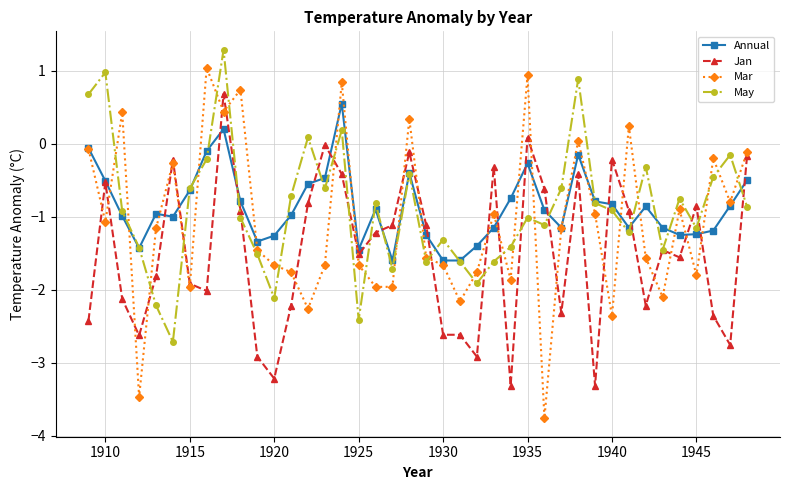

True or false: Annual has more than 0 points higher than both neighbors.

True